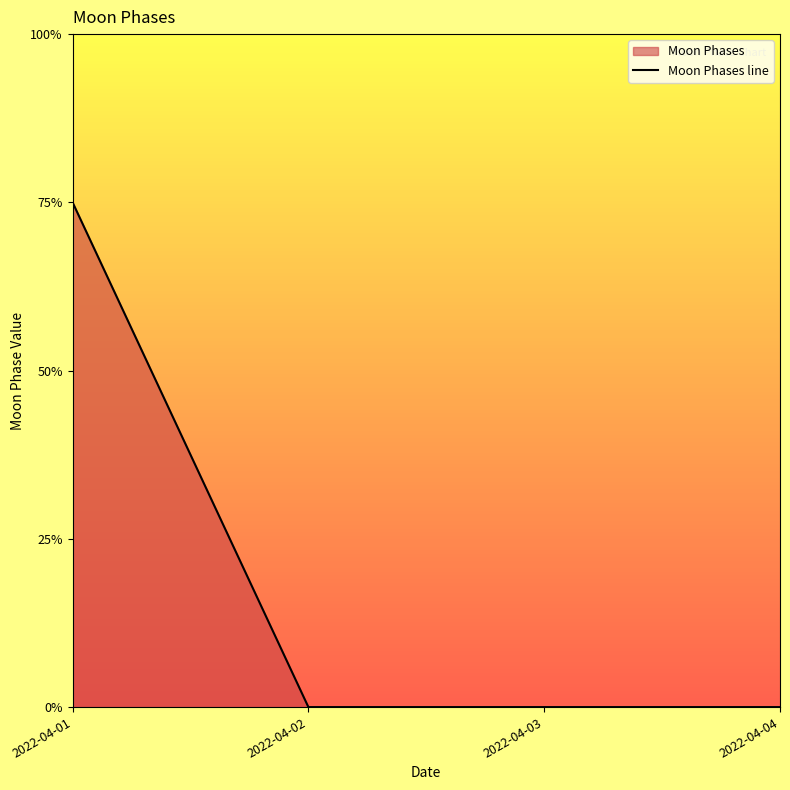

Is it true that the value at 2022-04-01 is 5?

False